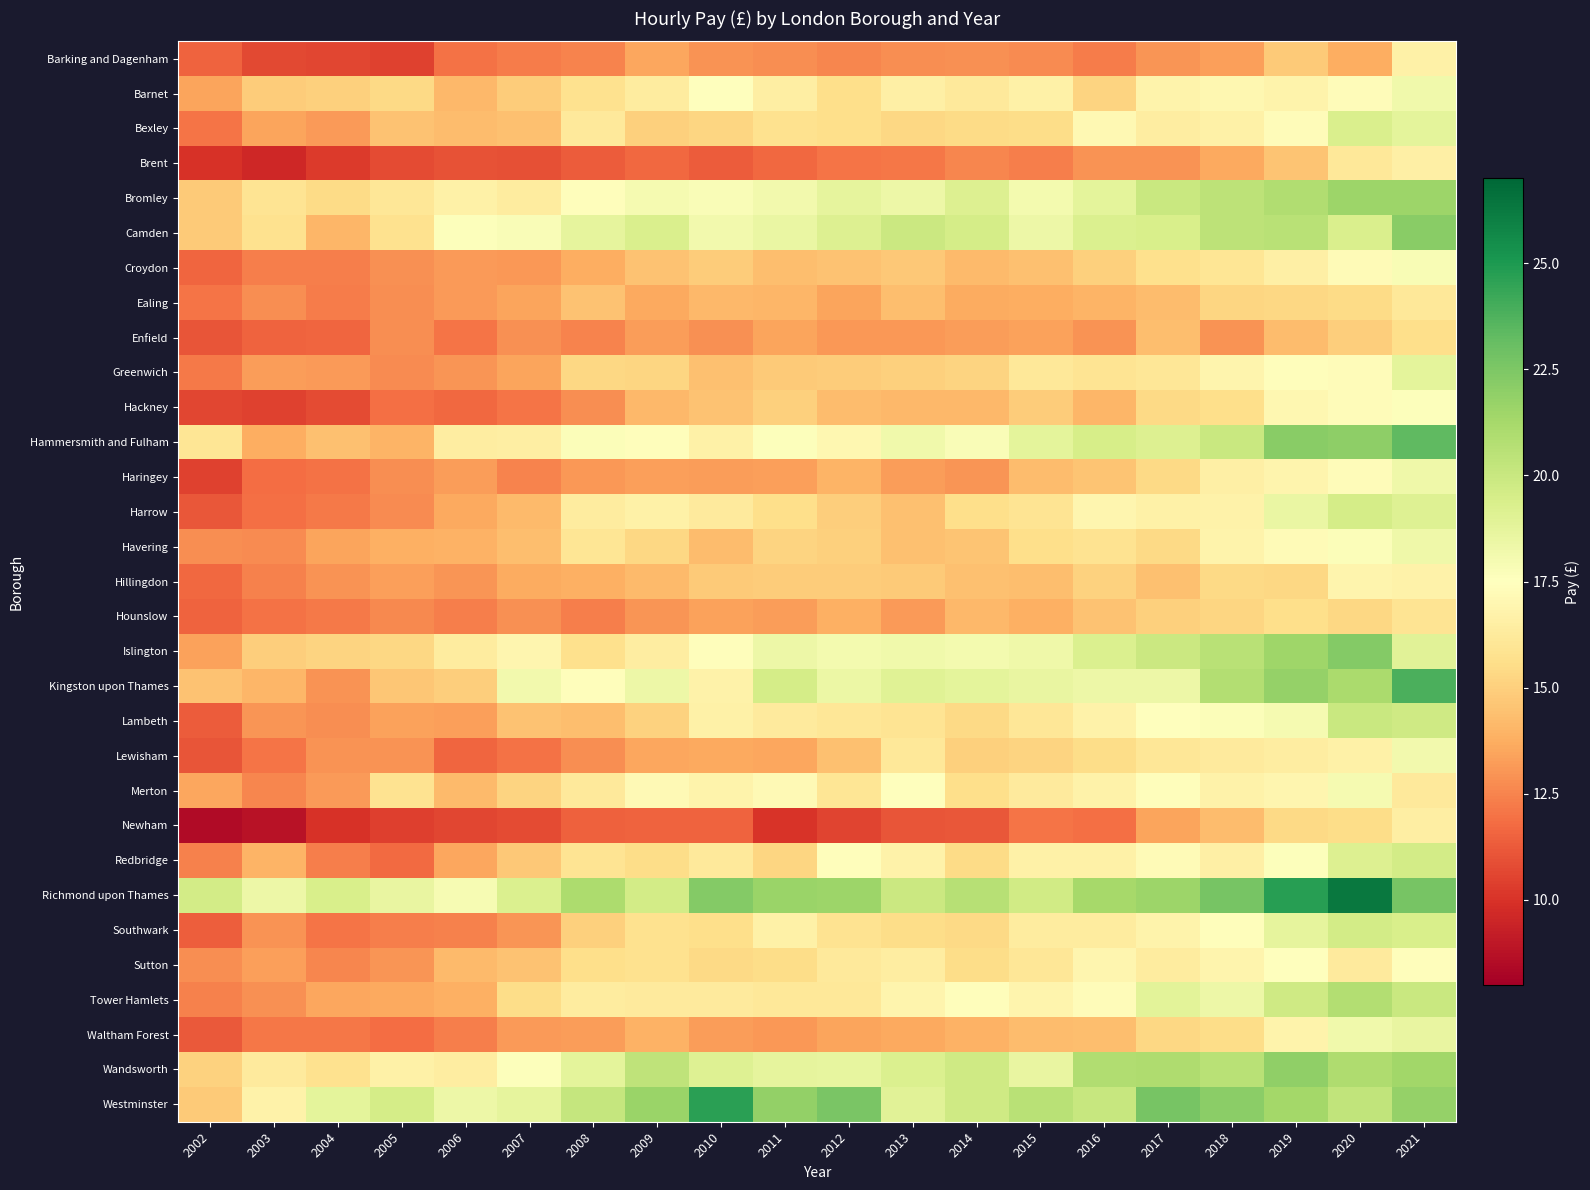

At 2012, list the series in order from smallest to largest.

Newham, Brent, Barking and Dagenham, Enfield, Ealing, Waltham Forest, Hounslow, Haringey, Hackney, Lewisham, Croydon, Greenwich, Hillingdon, Harrow, Havering, Barnet, Bexley, Southwark, Merton, Lambeth, Tower Hamlets, Sutton, Hammersmith and Fulham, Redbridge, Islington, Kingston upon Thames, Wandsworth, Bromley, Camden, Richmond upon Thames, Westminster